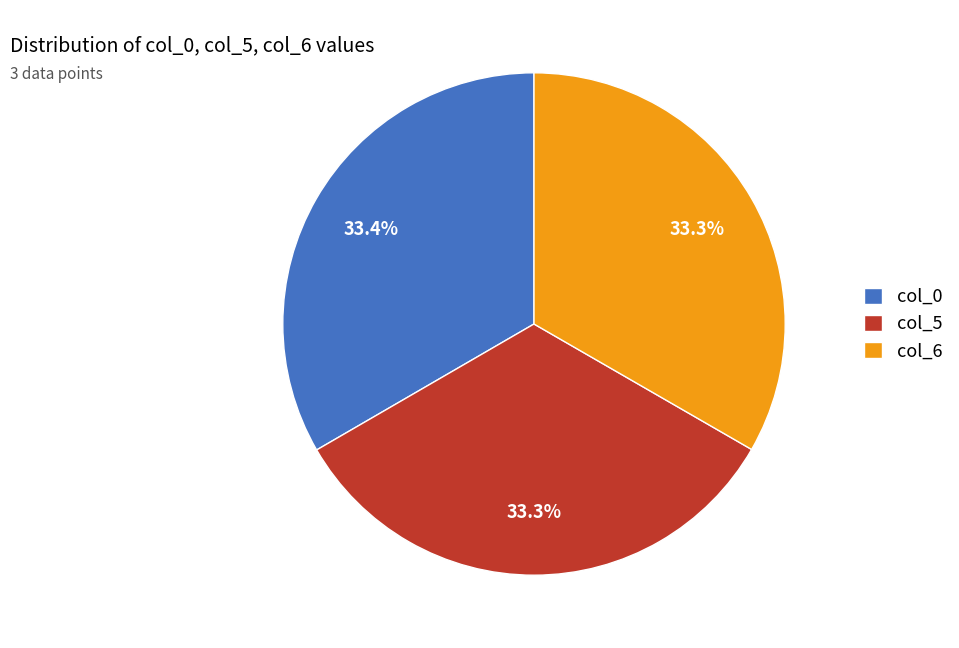

To the nearest percent, what is the combined percentage of col_5 and col_0?

67%